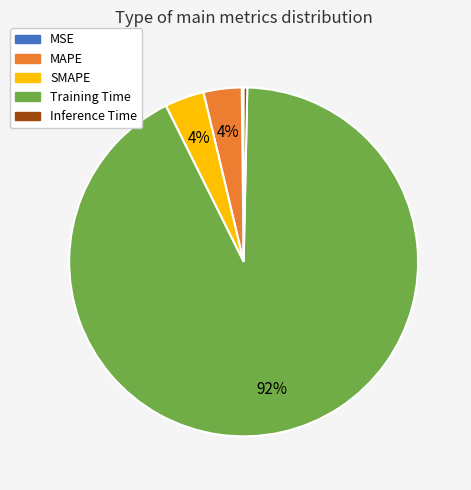

Does Inference Time account for over 50% of the chart?

No